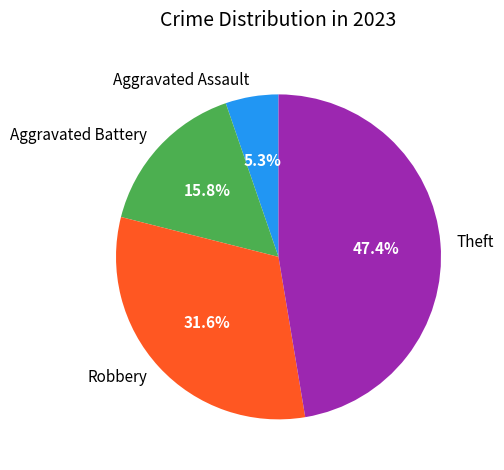

To the nearest percent, what is the average slice percentage?

25%